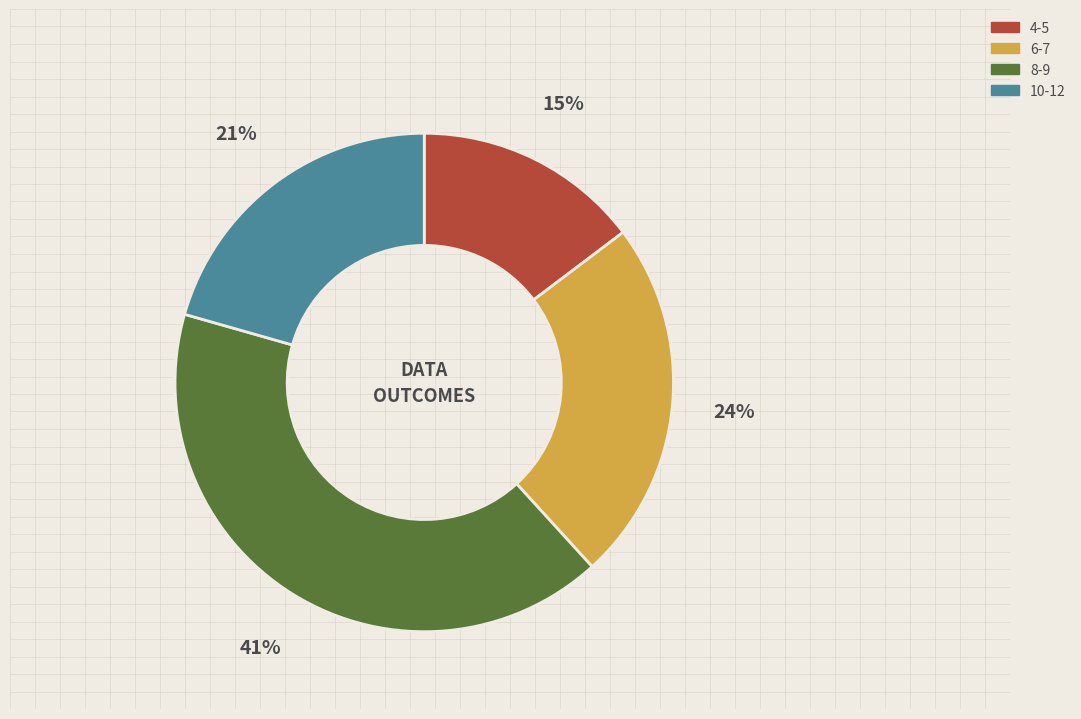

Is there a majority slice in this chart?

No